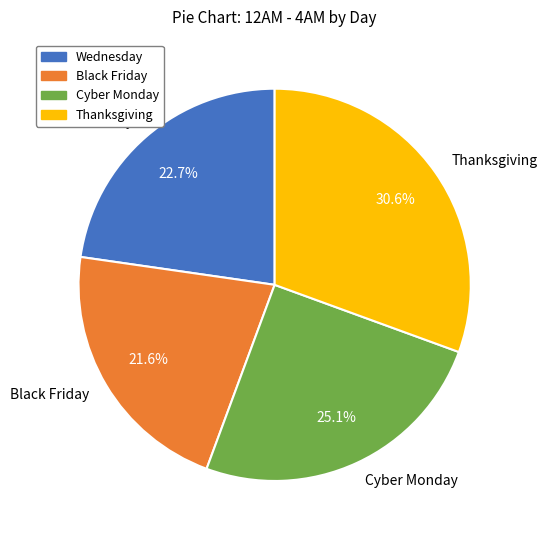

Rank the categories by value from highest to lowest.

Thanksgiving, Cyber Monday, Wednesday, Black Friday